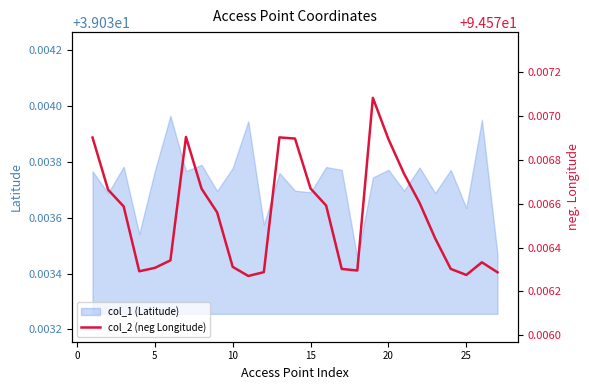

The chart shows a value of 129.0 at 19. True or false?

False